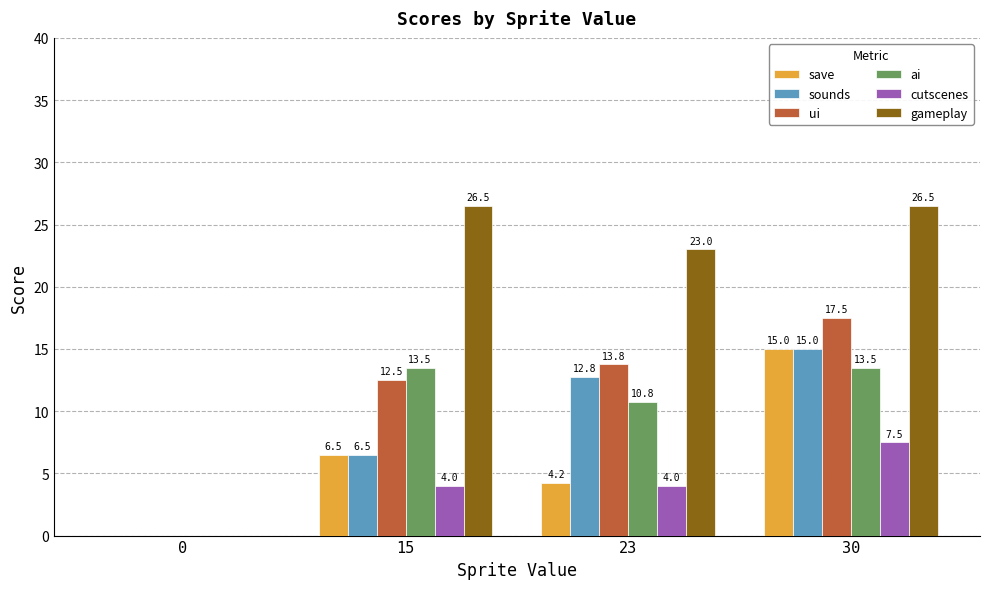

The value of sounds at 30 is 23.4. True or false?

False